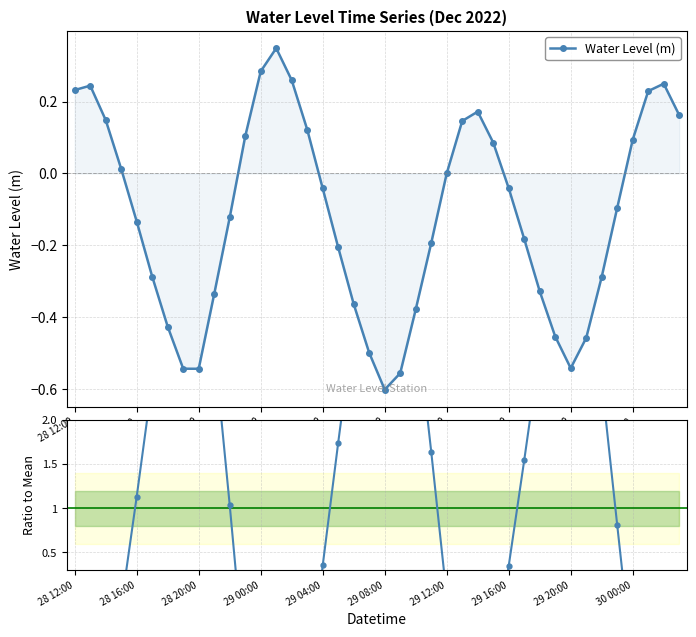

True or false: Water Level (m) and Ratio to mean intersect in this chart.

True